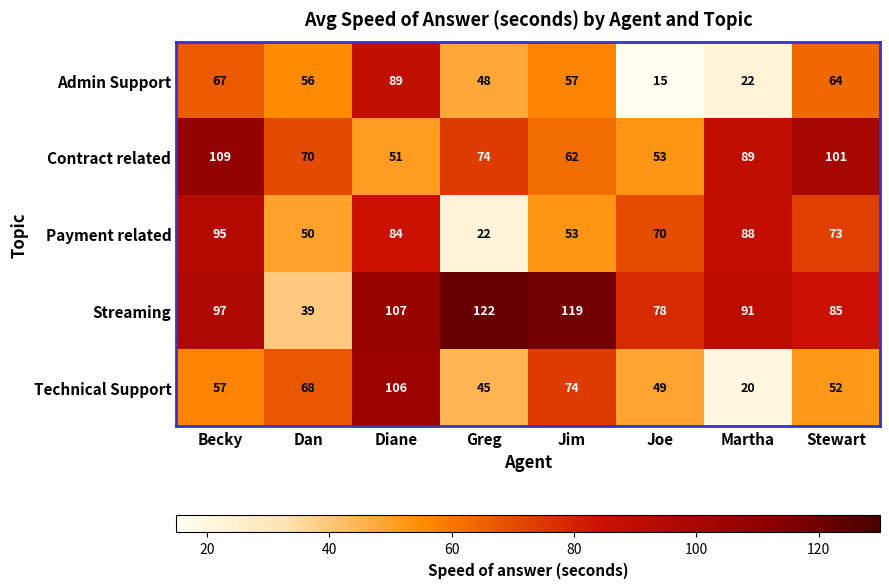

True or false: Contract related has a value of 53 at Joe.

True